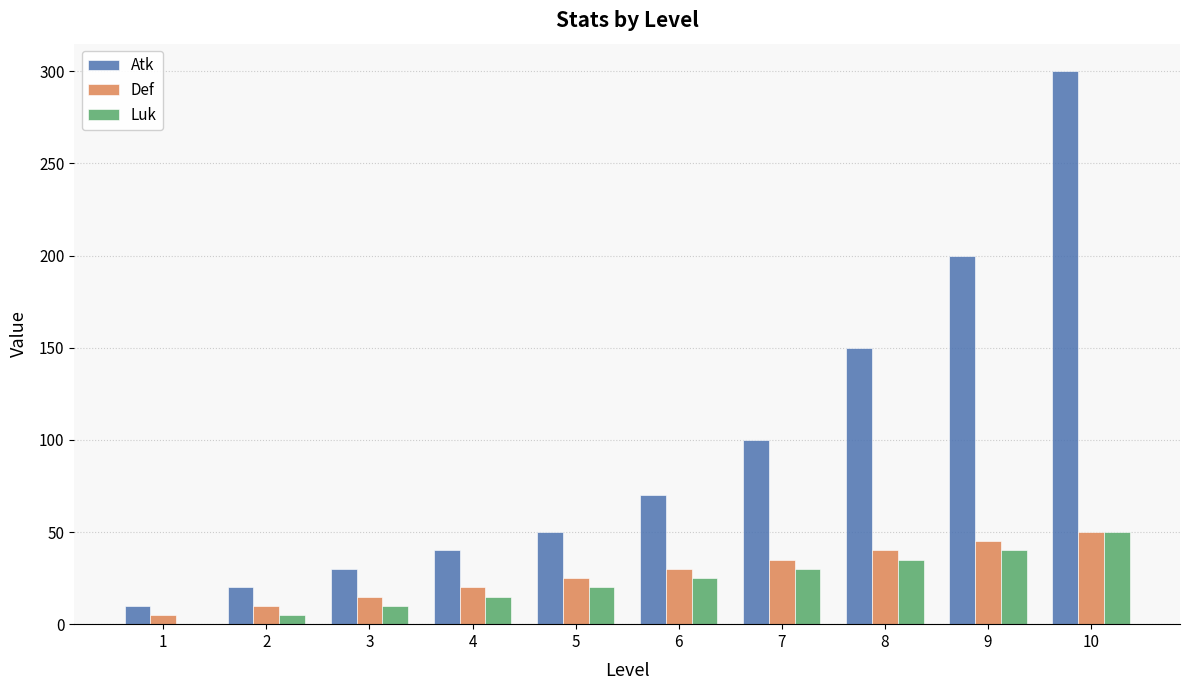

Which label corresponds to the largest value in the chart?

10